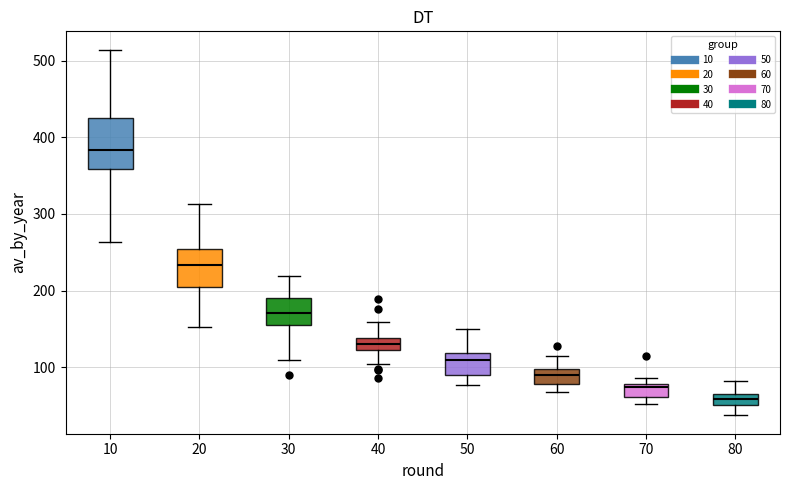

Comparing the boxes themselves (not the whiskers), which one is the tallest?

10